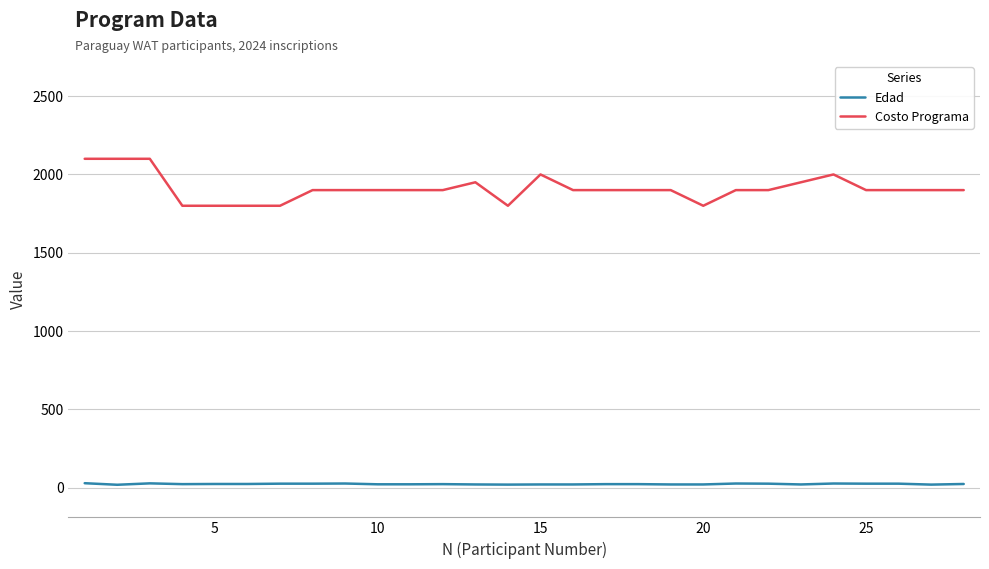

What is the difference between the maximum and minimum values in the Costo Programa series?

300